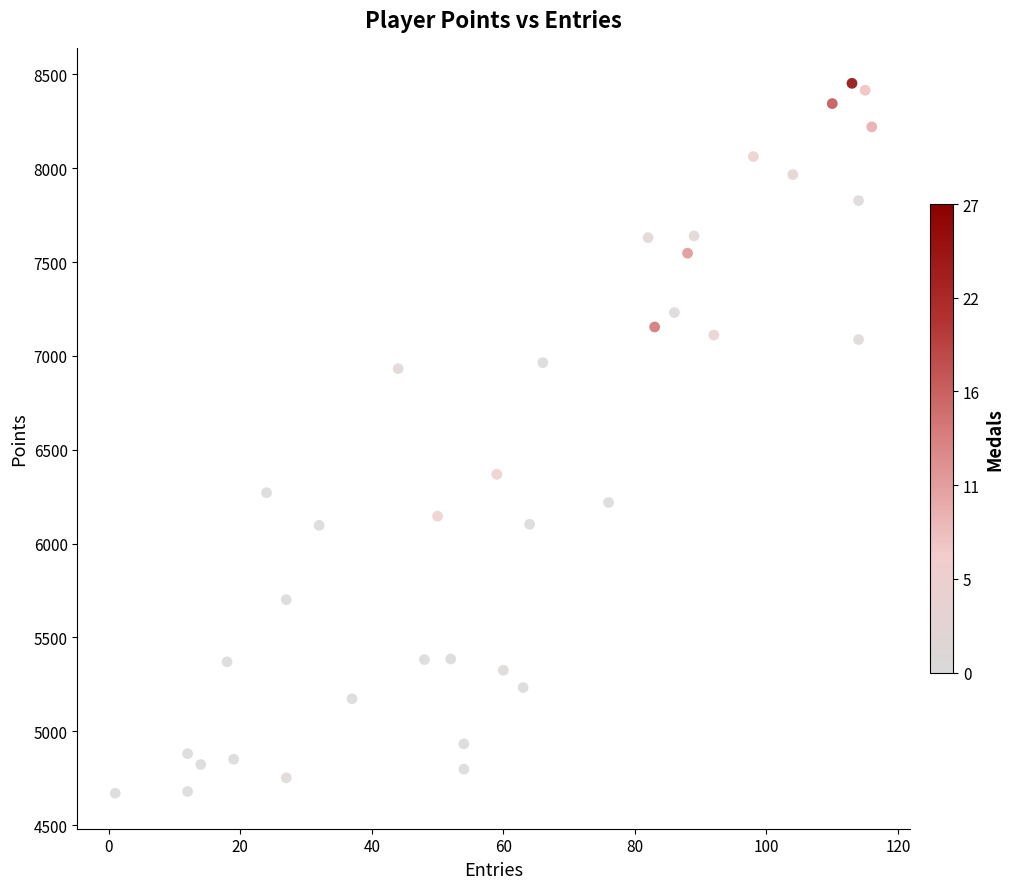

What Y value in the scatter plot is closest to 6561?

6369